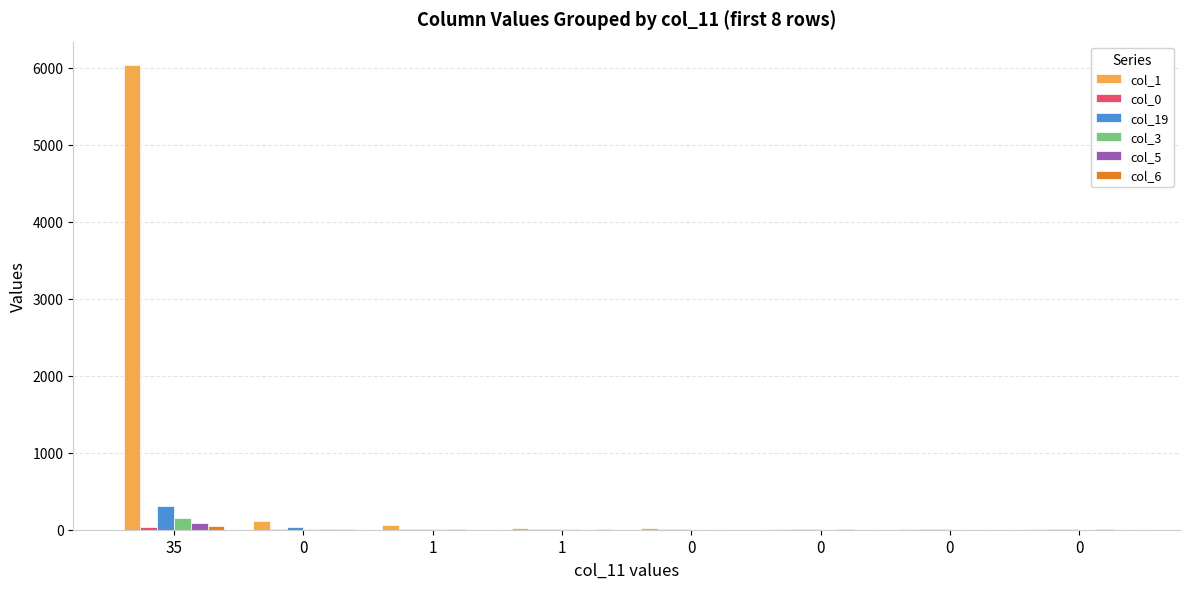

Count the number of data series in this chart.

6